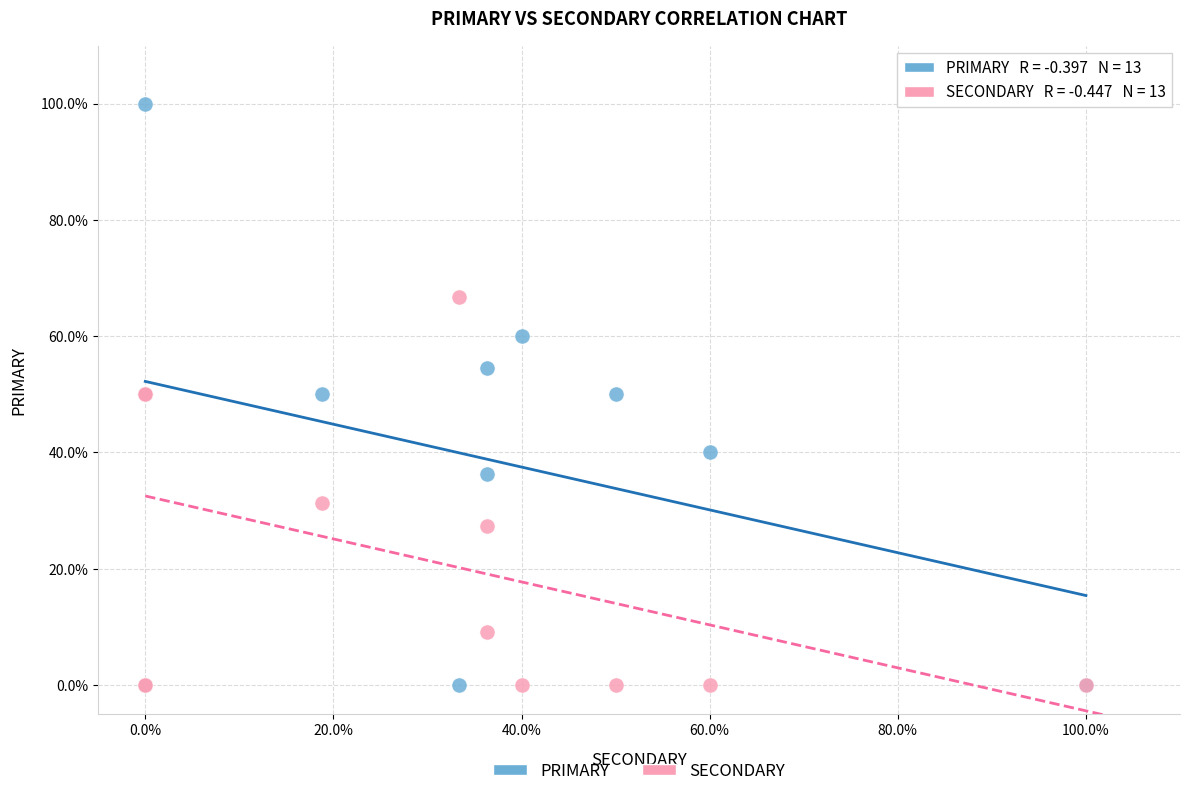

What are all the series names shown in the legend?

PRIMARY, SECONDARY